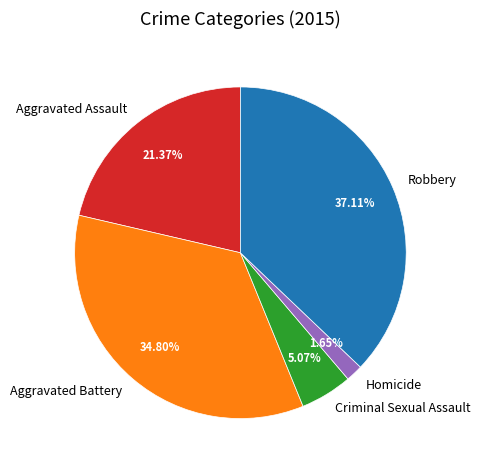

Do Robbery and Aggravated Battery together represent more than half of the pie?

Yes